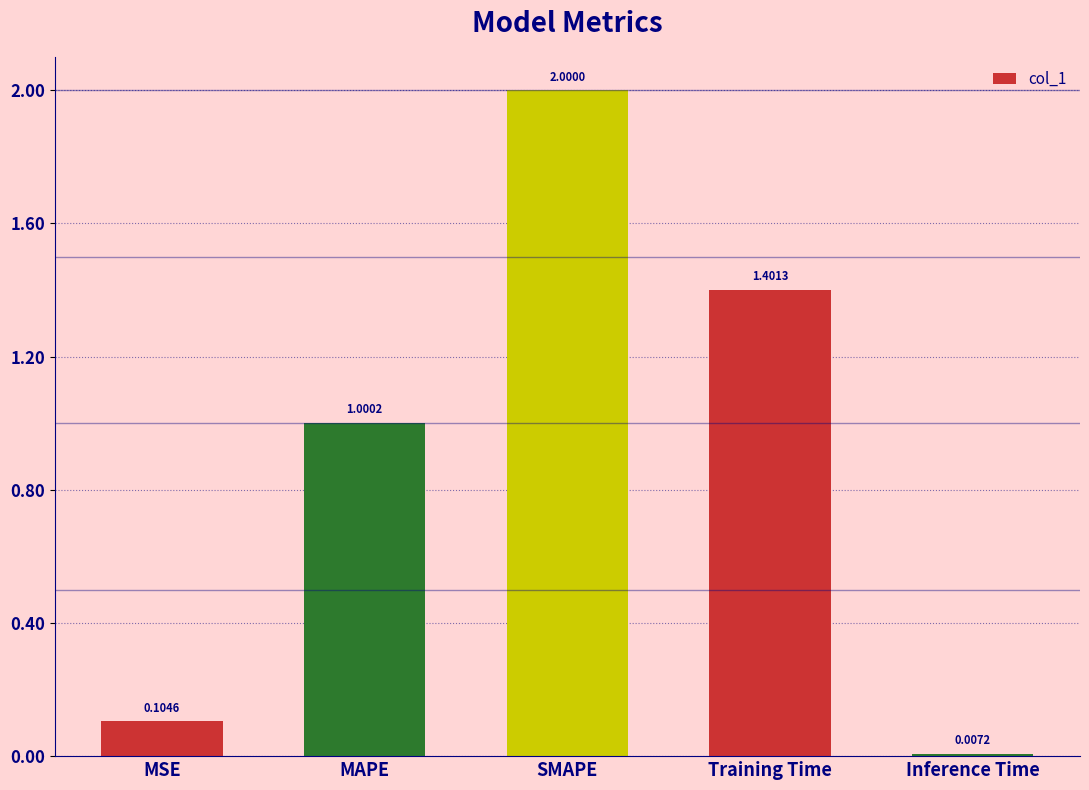

At which category does the chart reach its minimum across all series?

Inference Time